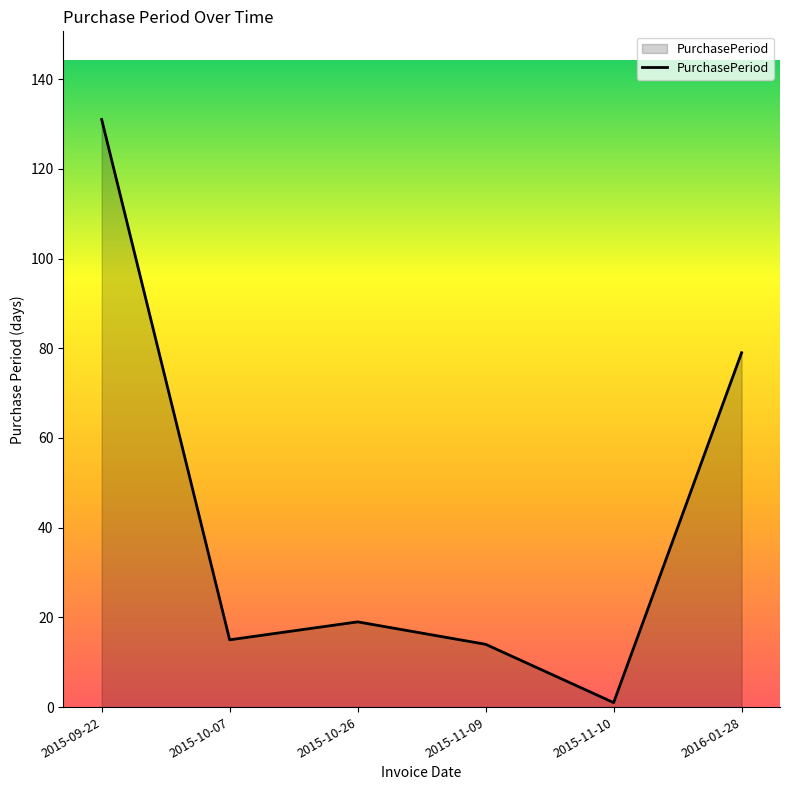

What is the difference between the second highest and minimum values?

78